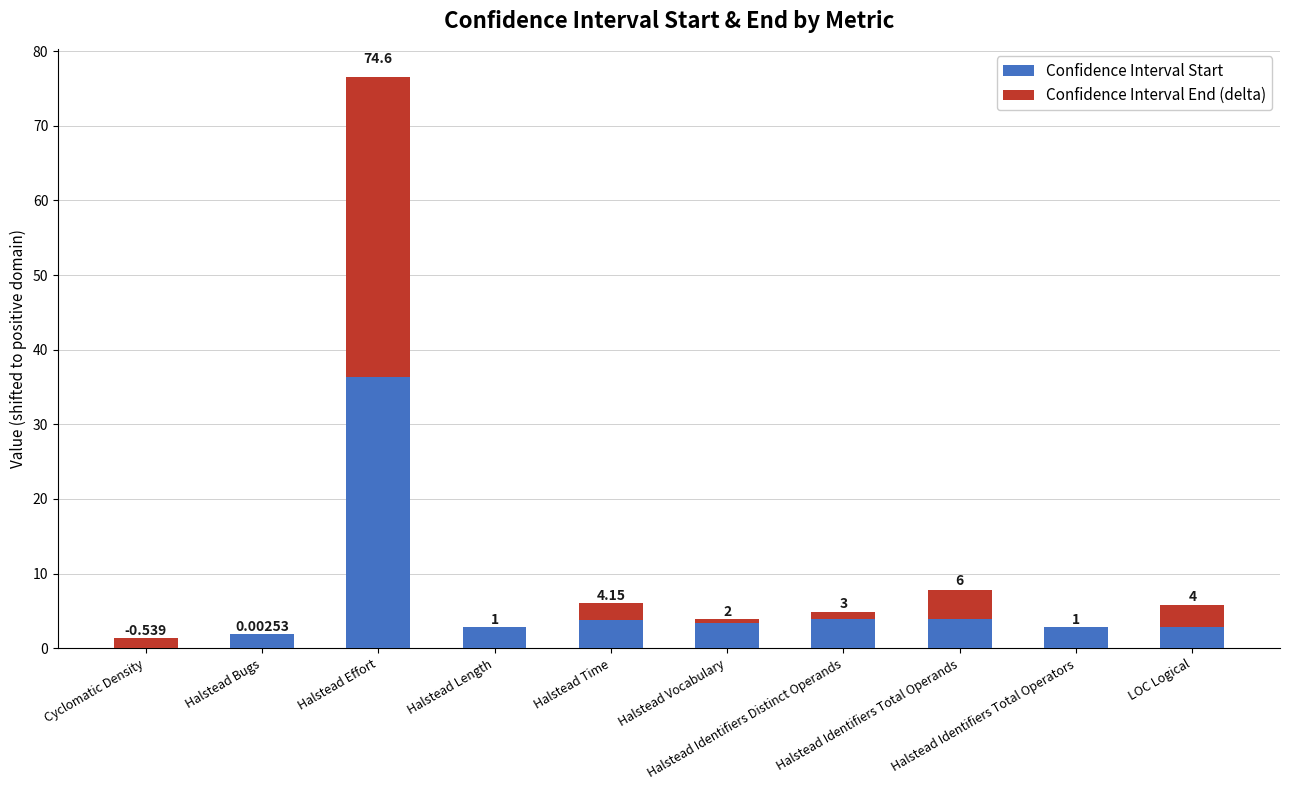

Count the number of categories in the chart.

10